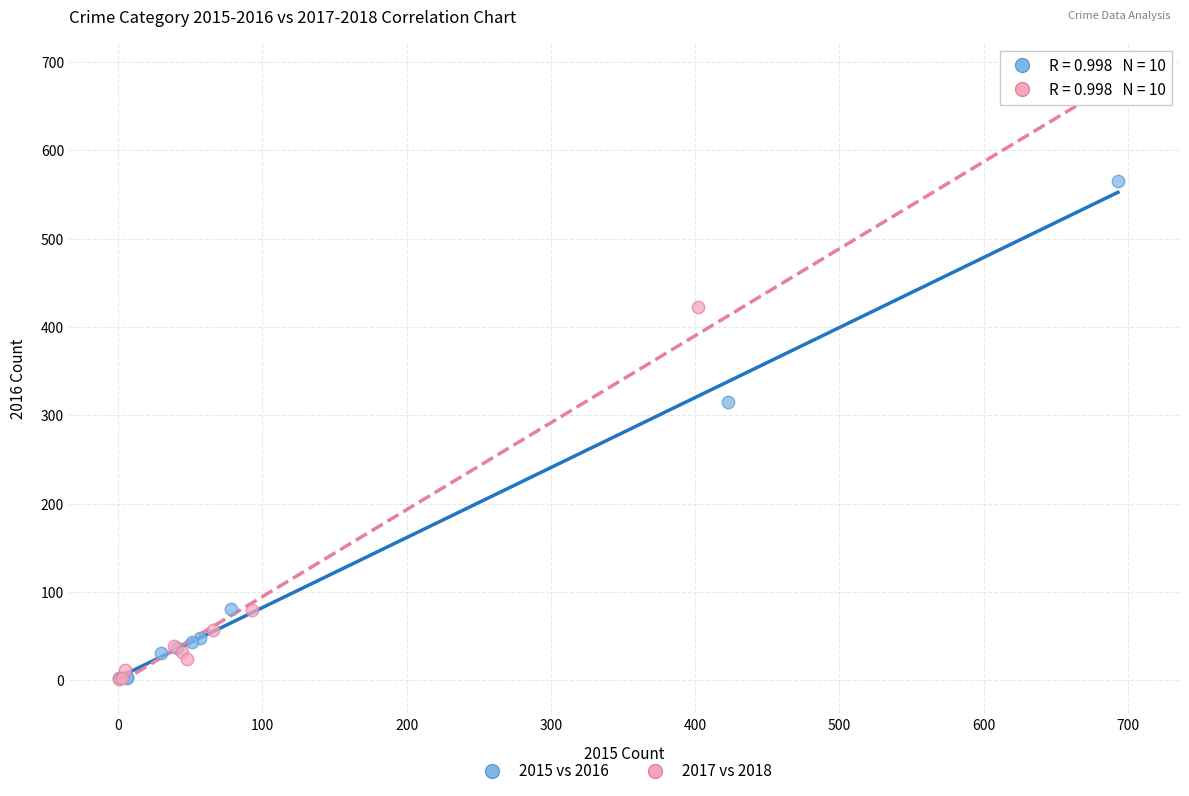

Which series has the largest Y range (max minus min)?

2017 vs 2018